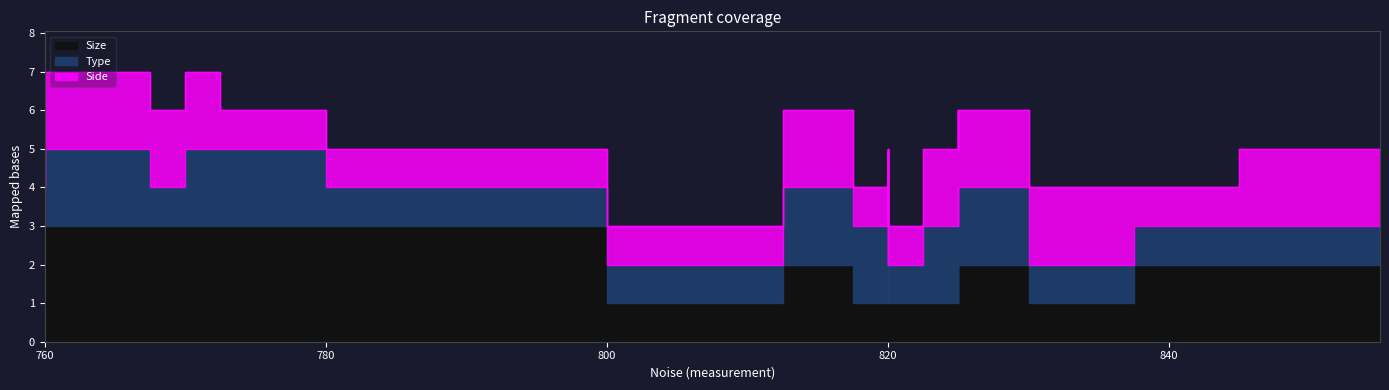

At which label does Type reach its minimum?

810